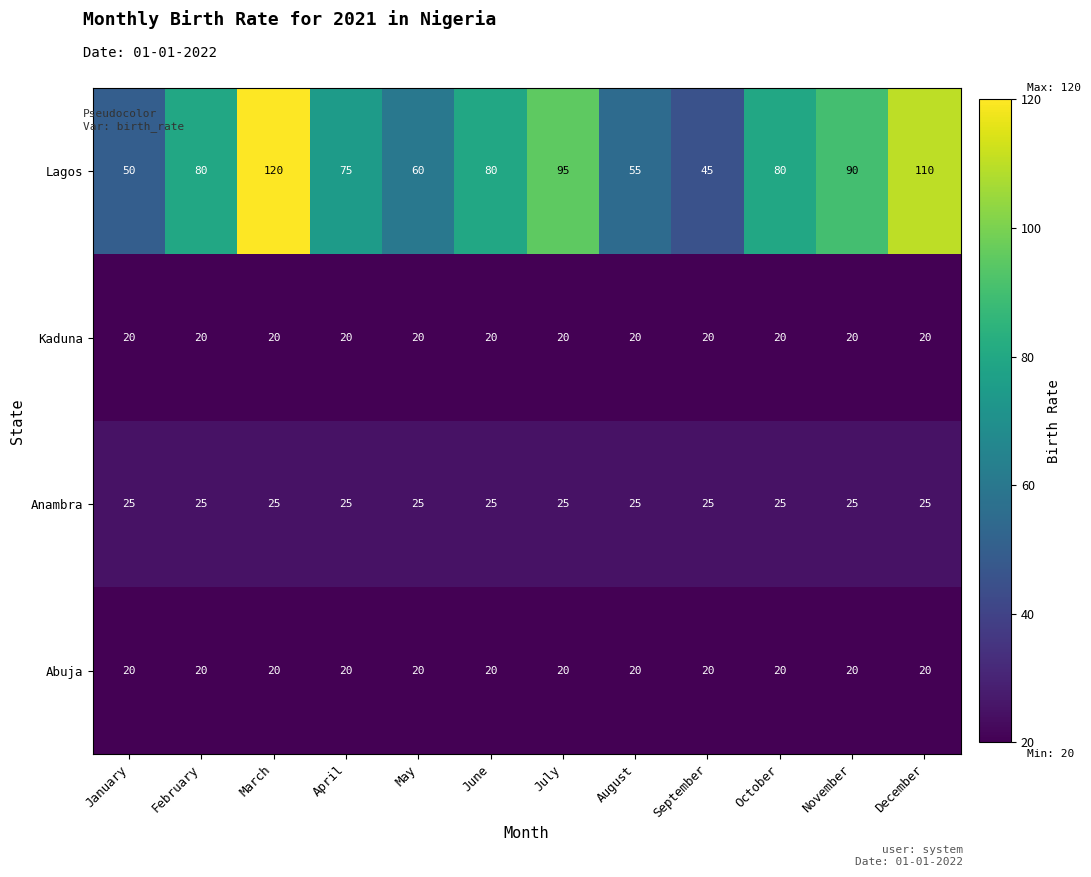

At which category is the sum across all series the highest?

March